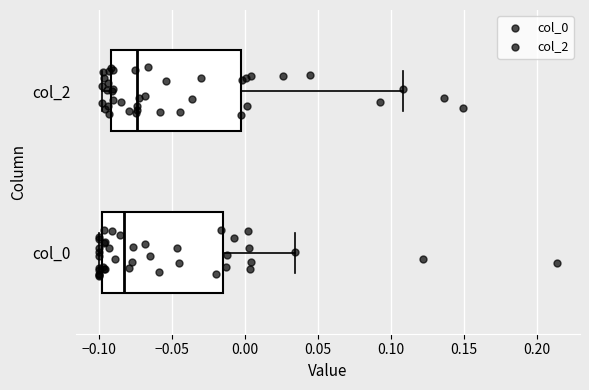

Which box's median line is the furthest to the right?

col_2